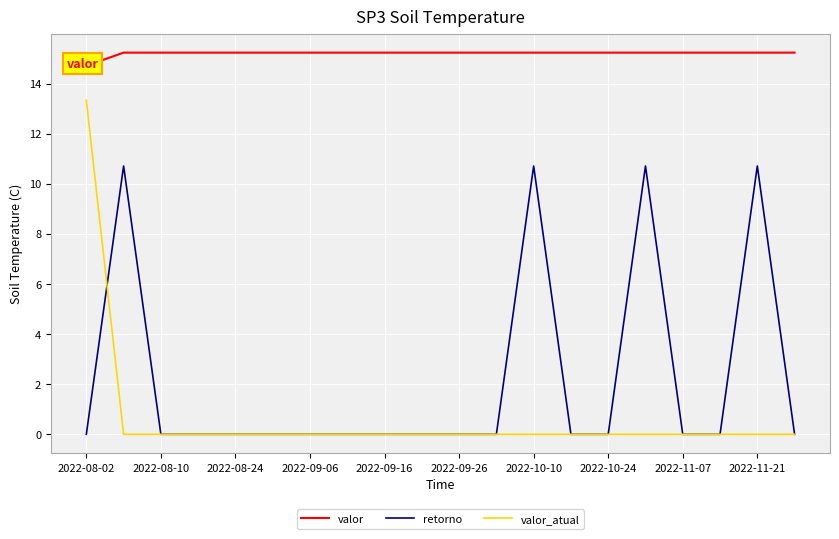

How many data points in valor are above 15?

19